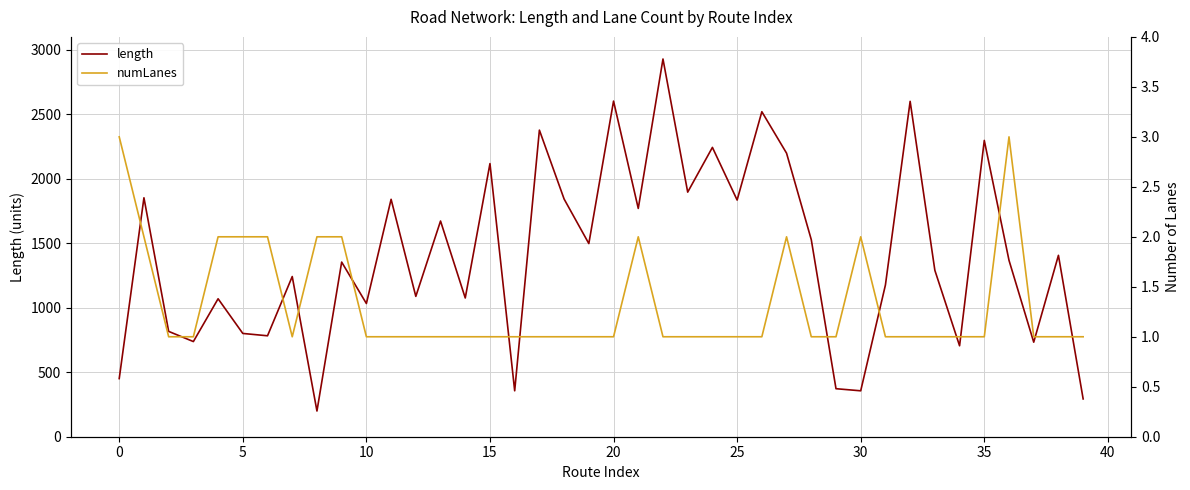

Rank the series at 5 from lowest to highest value.

numLanes, length